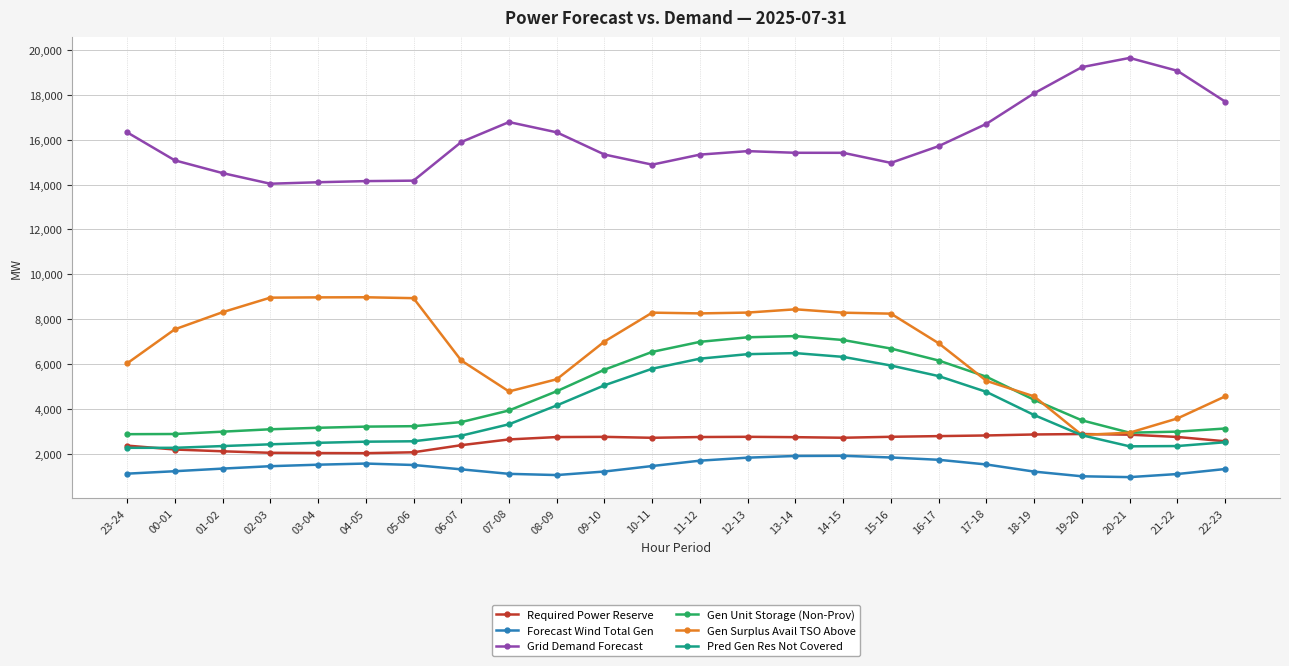

Which series has the largest total across all categories?

Grid Demand Forecast